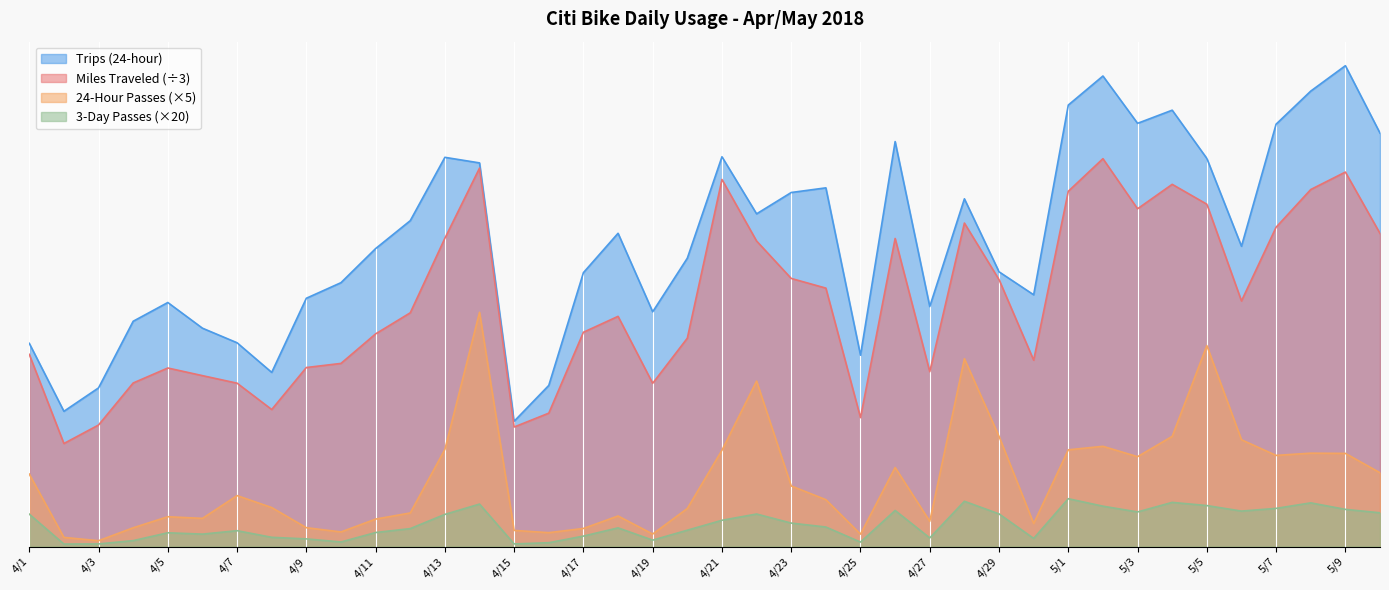

What is the value of the 24-Hour Passes point at the 1st from the left?

11815.0